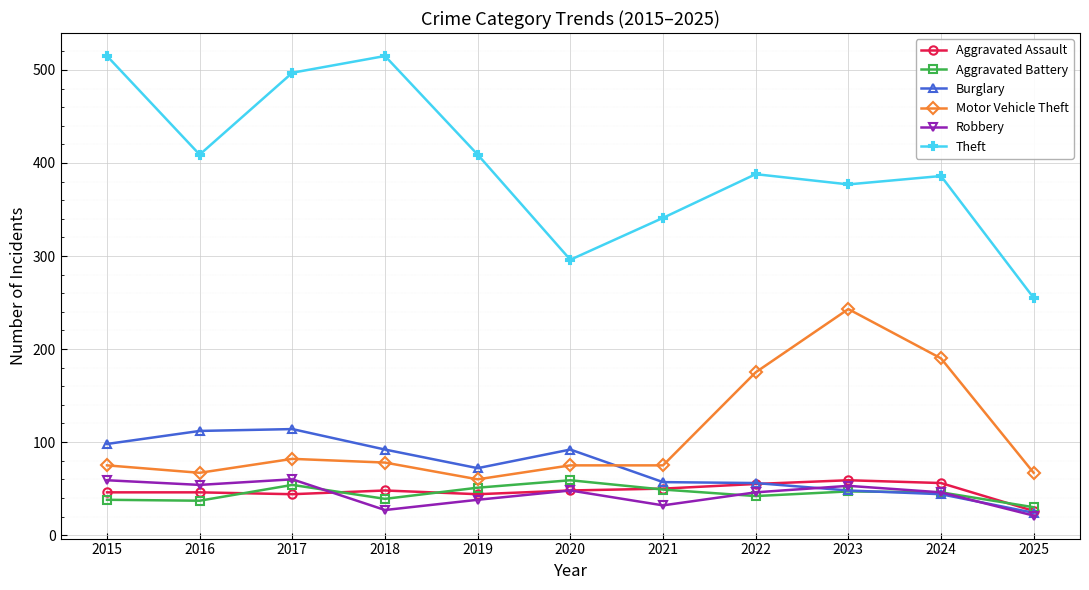

Read the Aggravated Assault value at 2025.

26